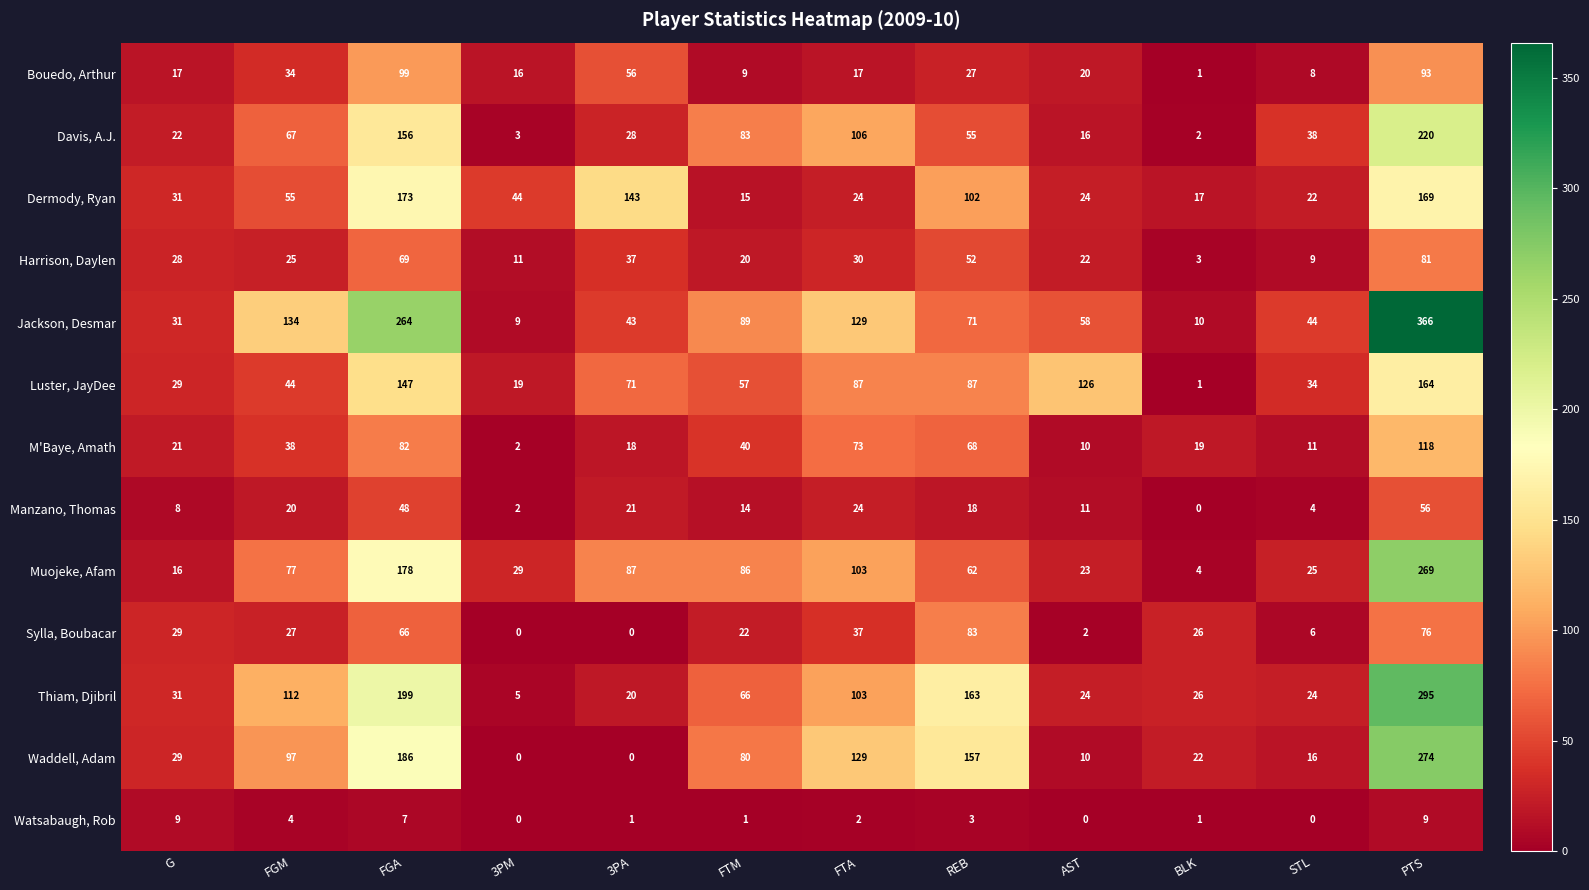

Rank the series by their maximum value, from highest to lowest.

Jackson, Desmar, Thiam, Djibril, Waddell, Adam, Muojeke, Afam, Davis, A.J., Dermody, Ryan, Luster, JayDee, M'Baye, Amath, Bouedo, Arthur, Sylla, Boubacar, Harrison, Daylen, Manzano, Thomas, Watsabaugh, Rob